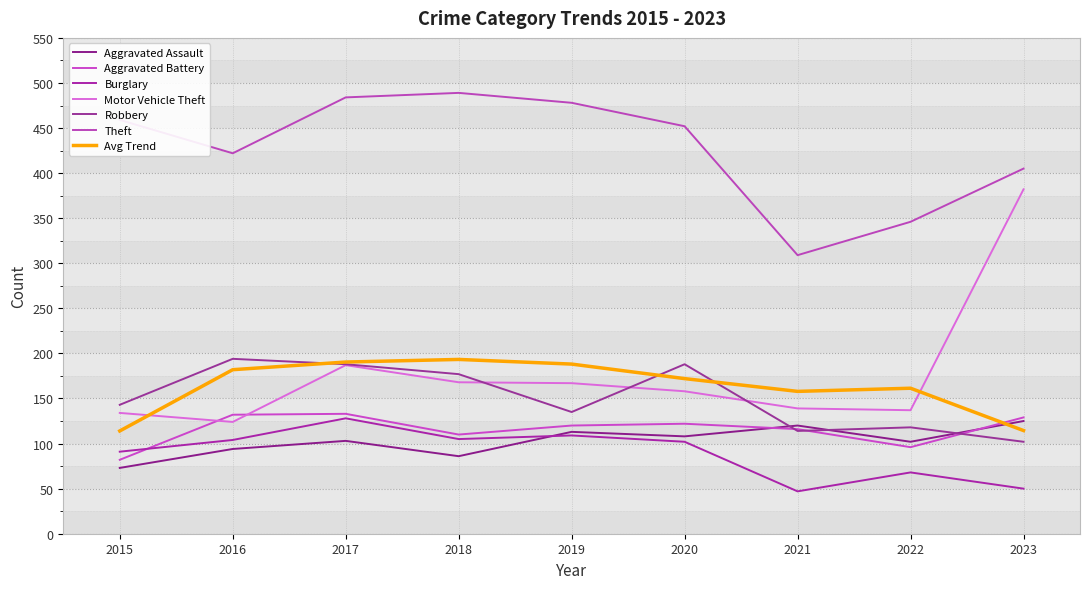

Does the chart have visible grid lines?

Yes